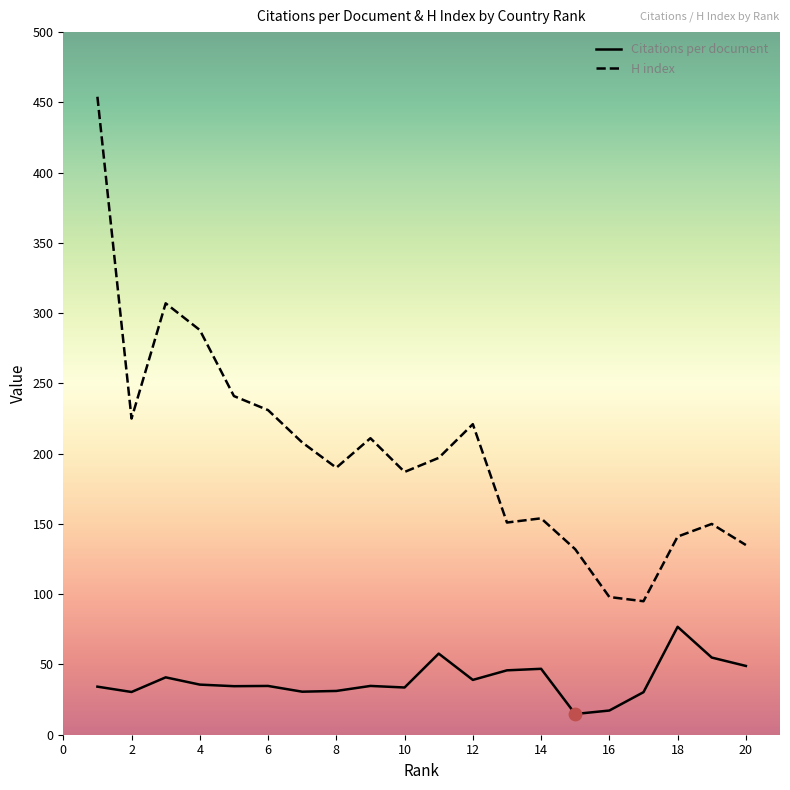

Which series has the largest total across all categories?

H index